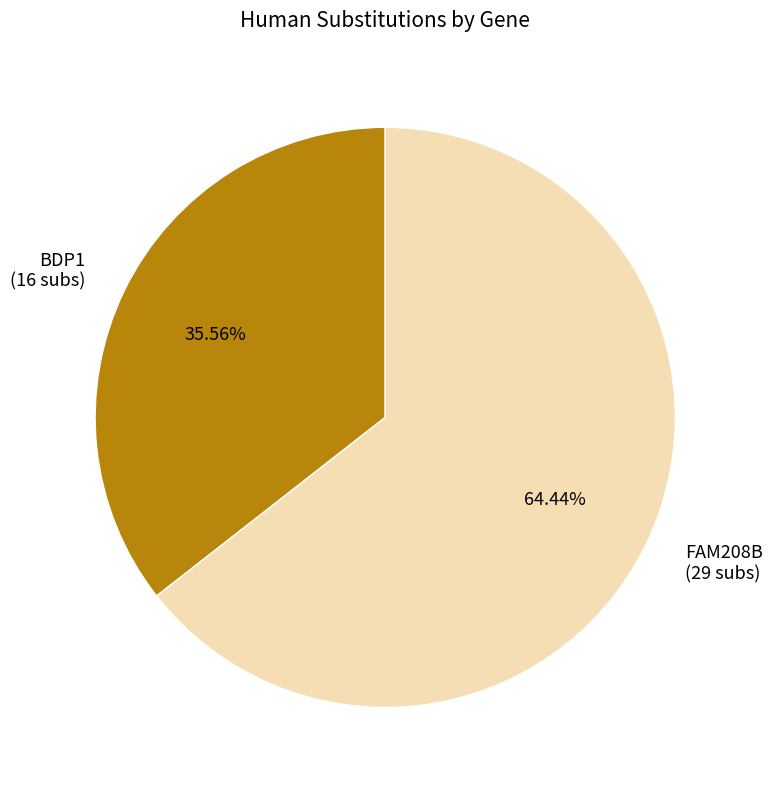

Rank the categories by value from highest to lowest.

FAM208B (29 subs), BDP1 (16 subs)